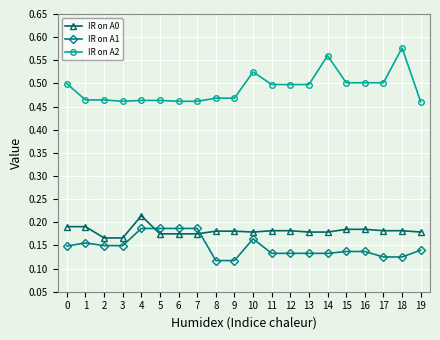

What are all the series names shown in the legend?

IR on A0, IR on A1, IR on A2